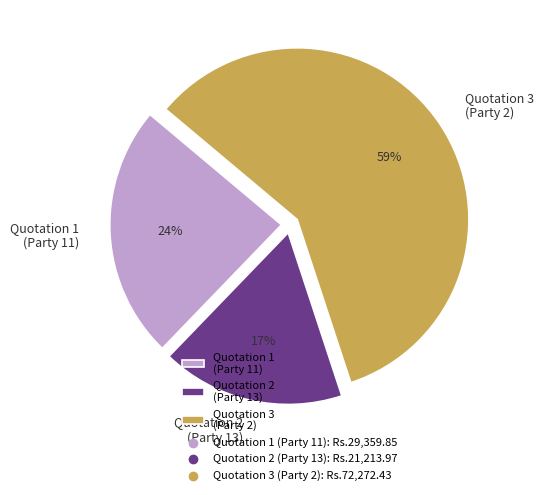

To the nearest percent, what is the difference between the largest and smallest slice percentages?

42%